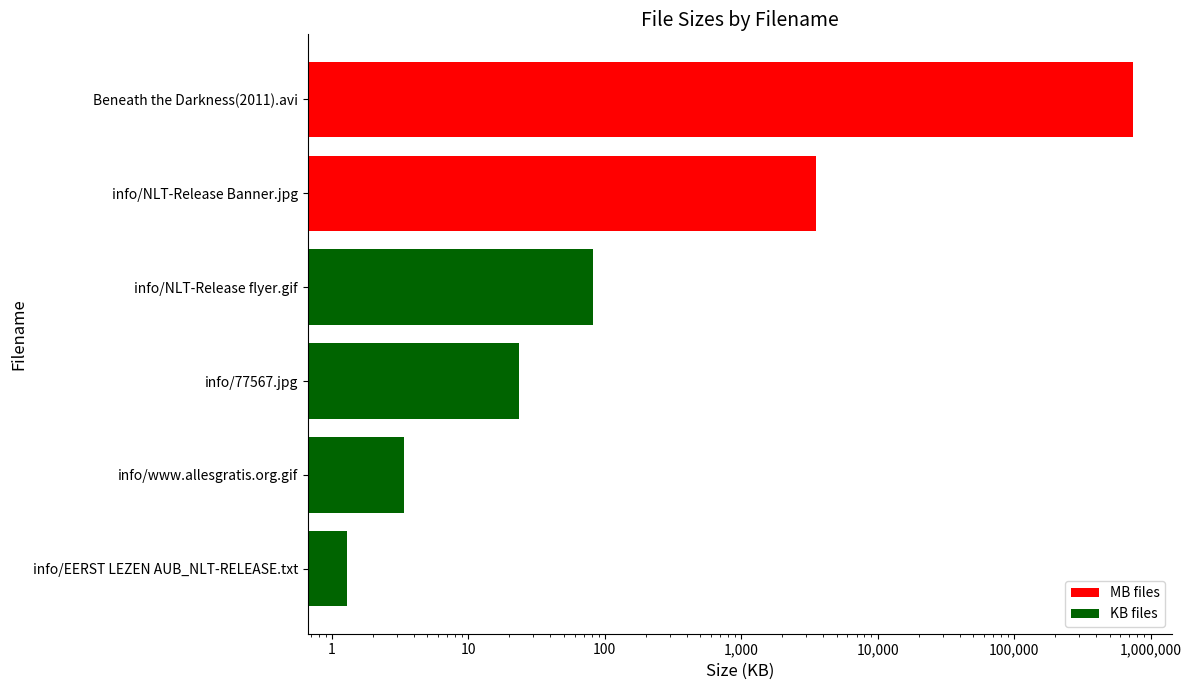

Is it true that the value at info/77567.jpg is 23.6?

True